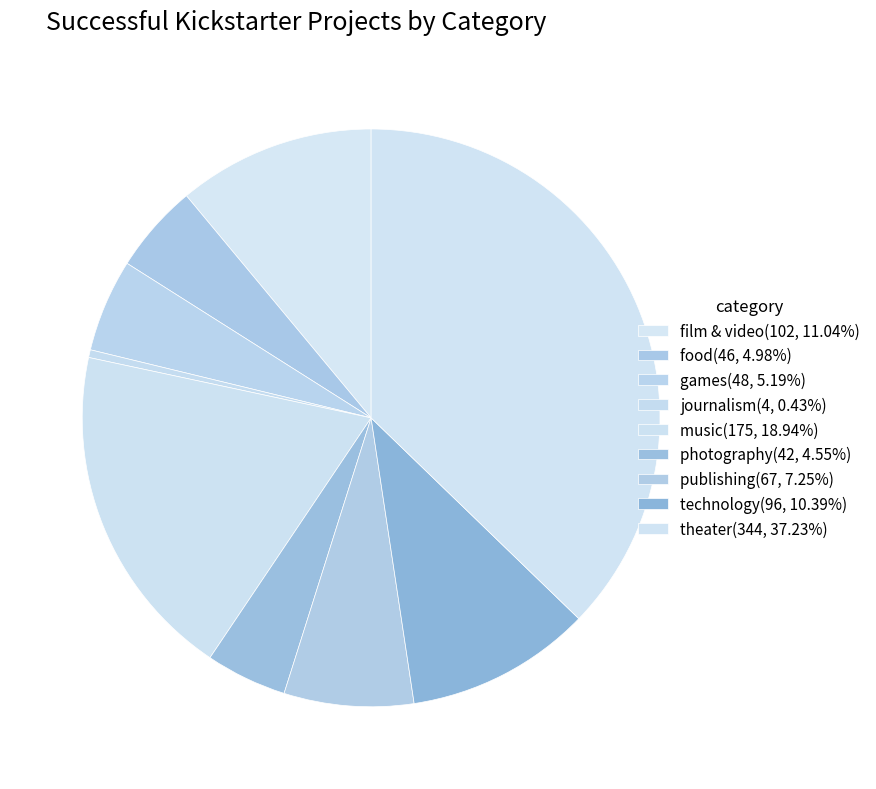

To the nearest percent, what portion does publishing represent?

7%